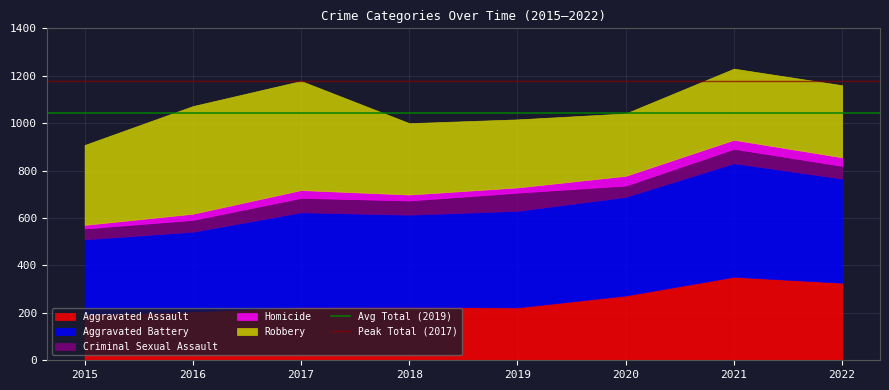

What is the sum of the Peak Total (2017) values at 2015 and 2016?

2356